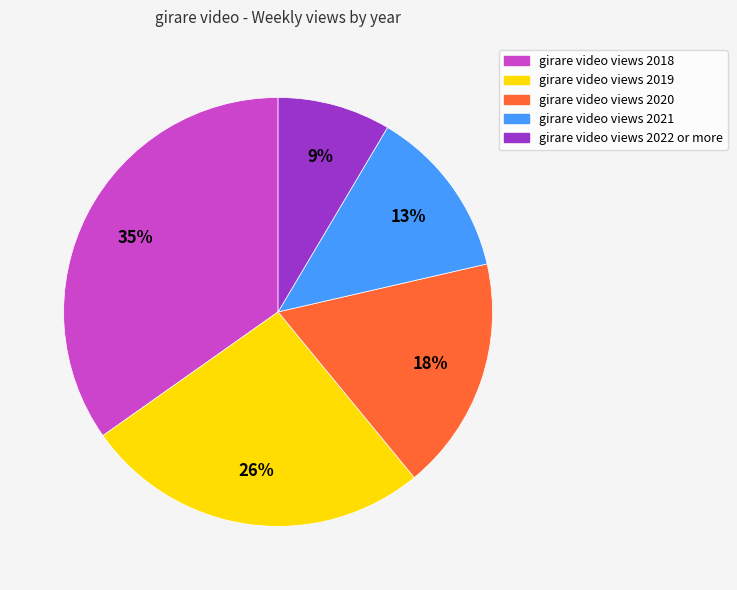

Does any single category account for the majority?

No